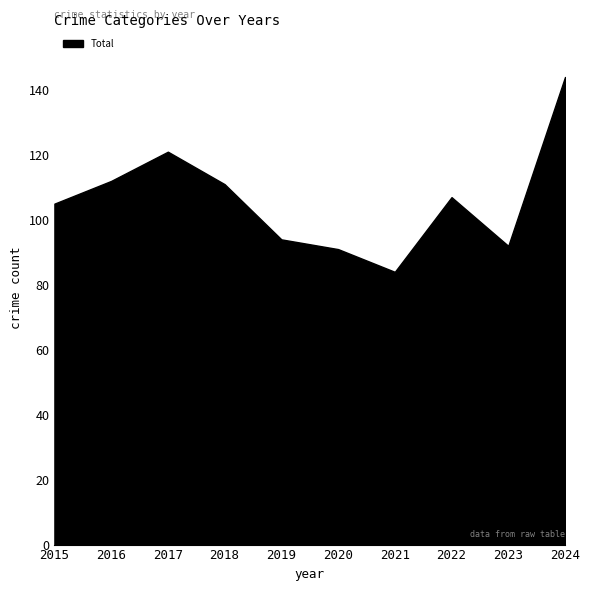

Is it true that the value at 2019 is 94?

True